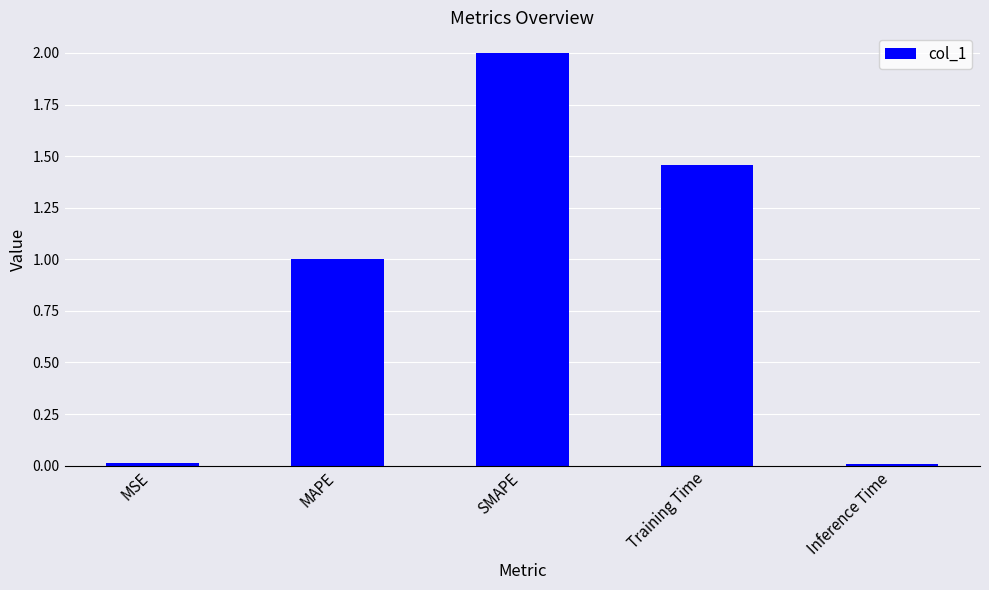

The value at SMAPE is 1.1. True or false?

False